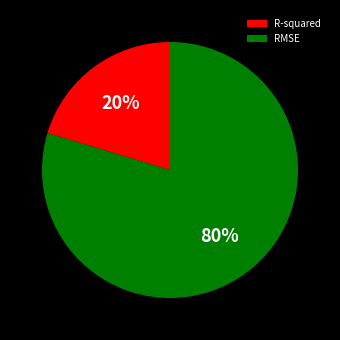

To the nearest percent, what is the combined percentage of R-squared and RMSE?

100%